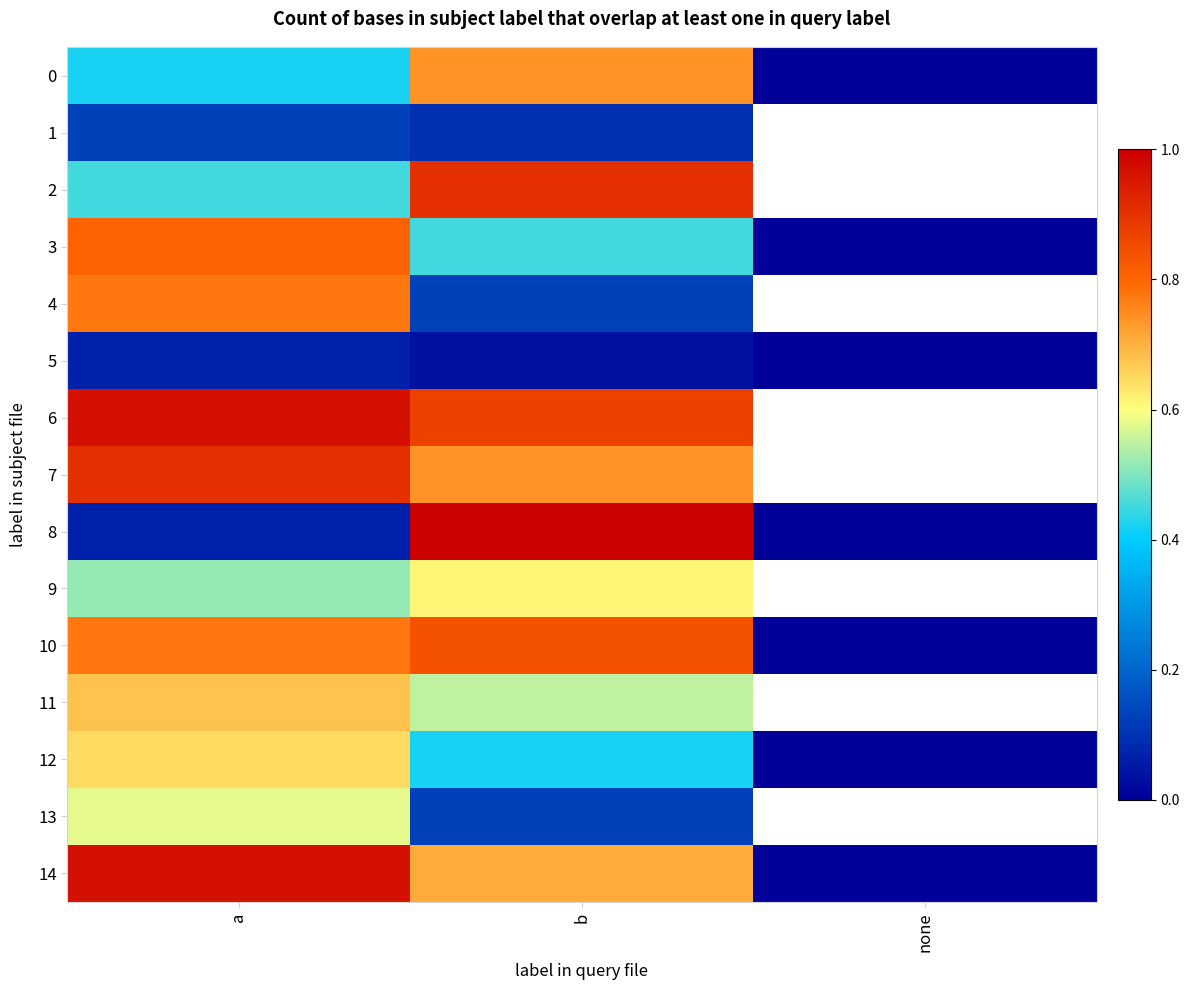

Read the 3 value at a.

0.8